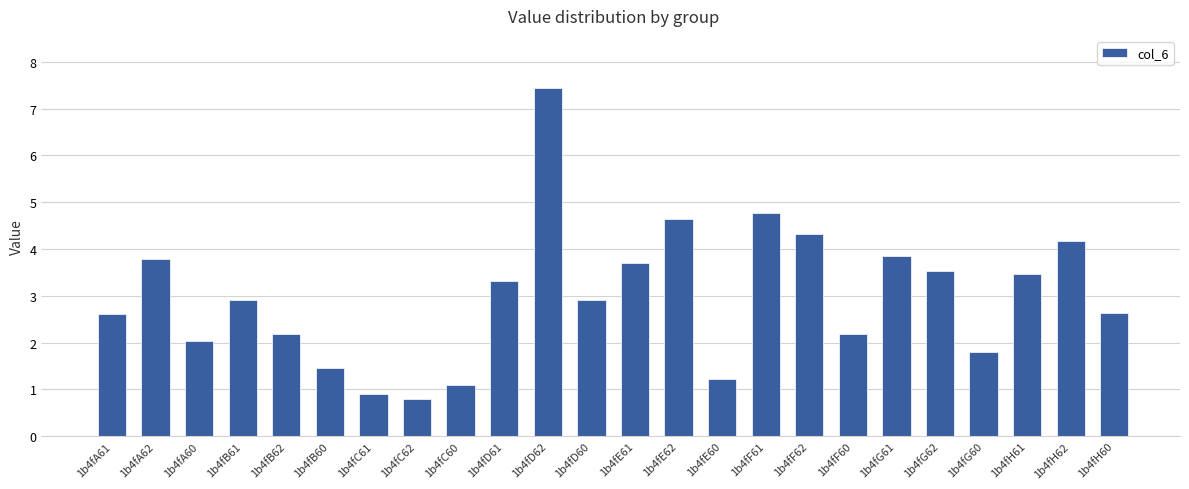

What is the maximum value shown in the chart?

7.4